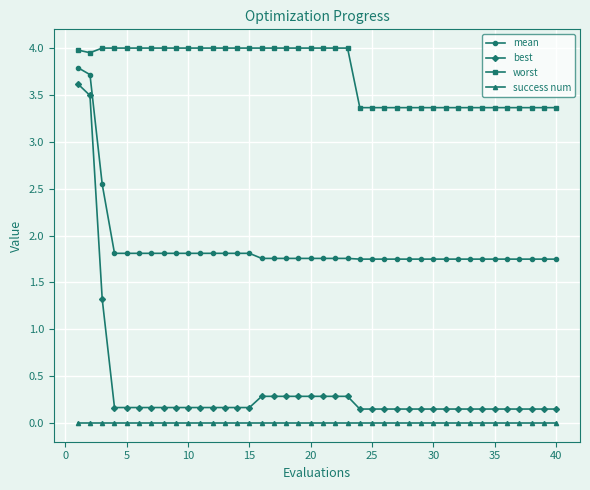

Count the number of categories in the chart.

40